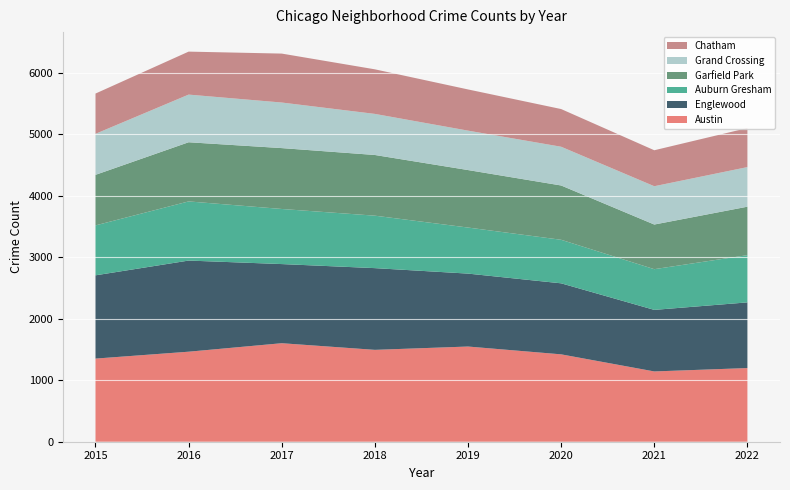

Reading left to right, list all the values displayed in this chart.

Austin: 2015=1352	2016=1464	2017=1602	2018=1494	2019=1548	2020=1421	2021=1143	2022=1198
Englewood: 2015=1354	2016=1482	2017=1287	2018=1329	2019=1186	2020=1155	2021=1001	2022=1068
Auburn Gresham: 2015=812	2016=962	2017=896	2018=853	2019=749	2020=708	2021=662	2022=768
Garfield Park: 2015=822	2016=962	2017=990	2018=987	2019=935	2020=883	2021=726	2022=788
Grand Crossing: 2015=667	2016=775	2017=741	2018=668	2019=641	2020=630	2021=623	2022=644
Chatham: 2015=655	2016=699	2017=796	2018=725	2019=670	2020=613	2021=585	2022=635